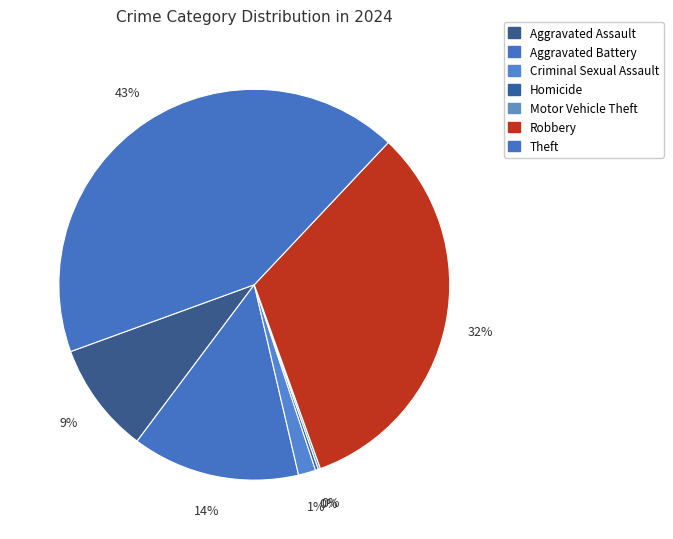

Is it true that Theft is 52% of the pie?

False